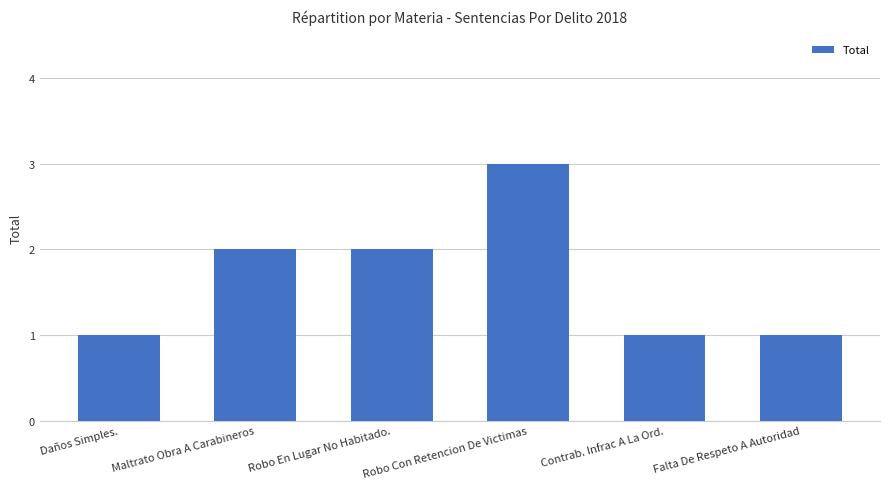

Count the number of categories in the chart.

6